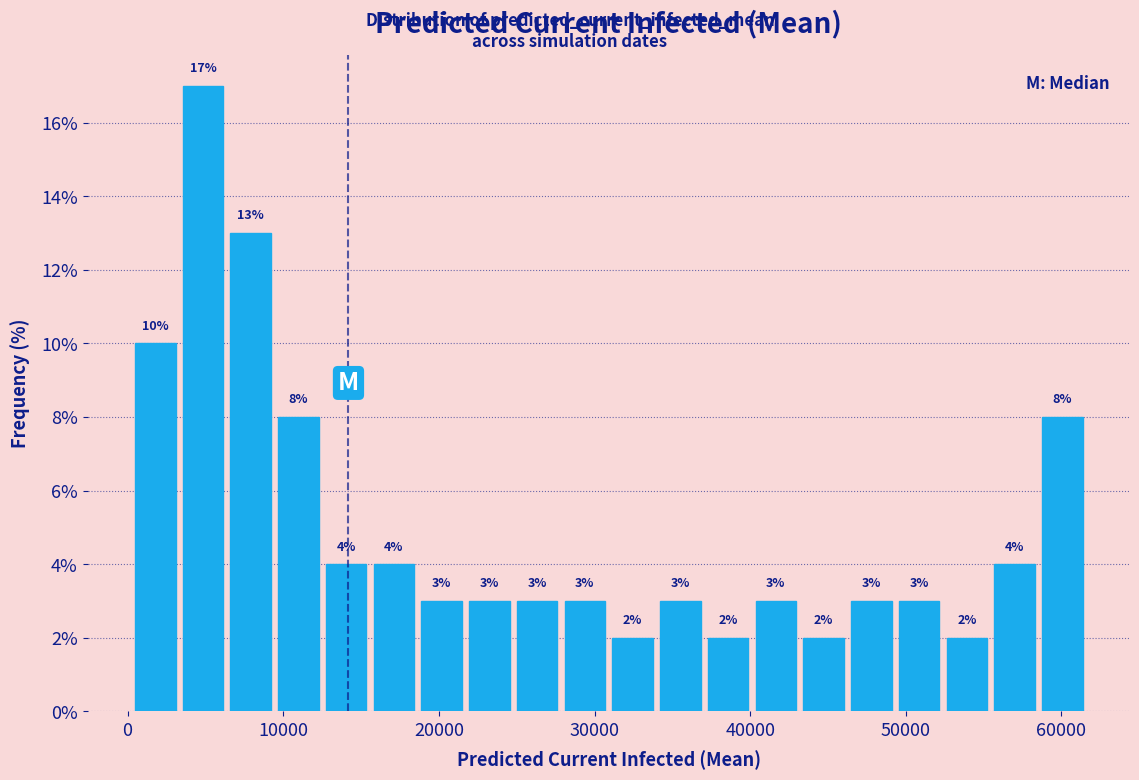

Read against the x-axis, roughly where is the centre of the tallest bar?

5000